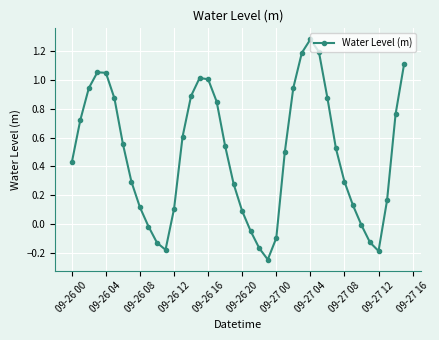

True or false: the data has more than 0 interior local peaks.

True